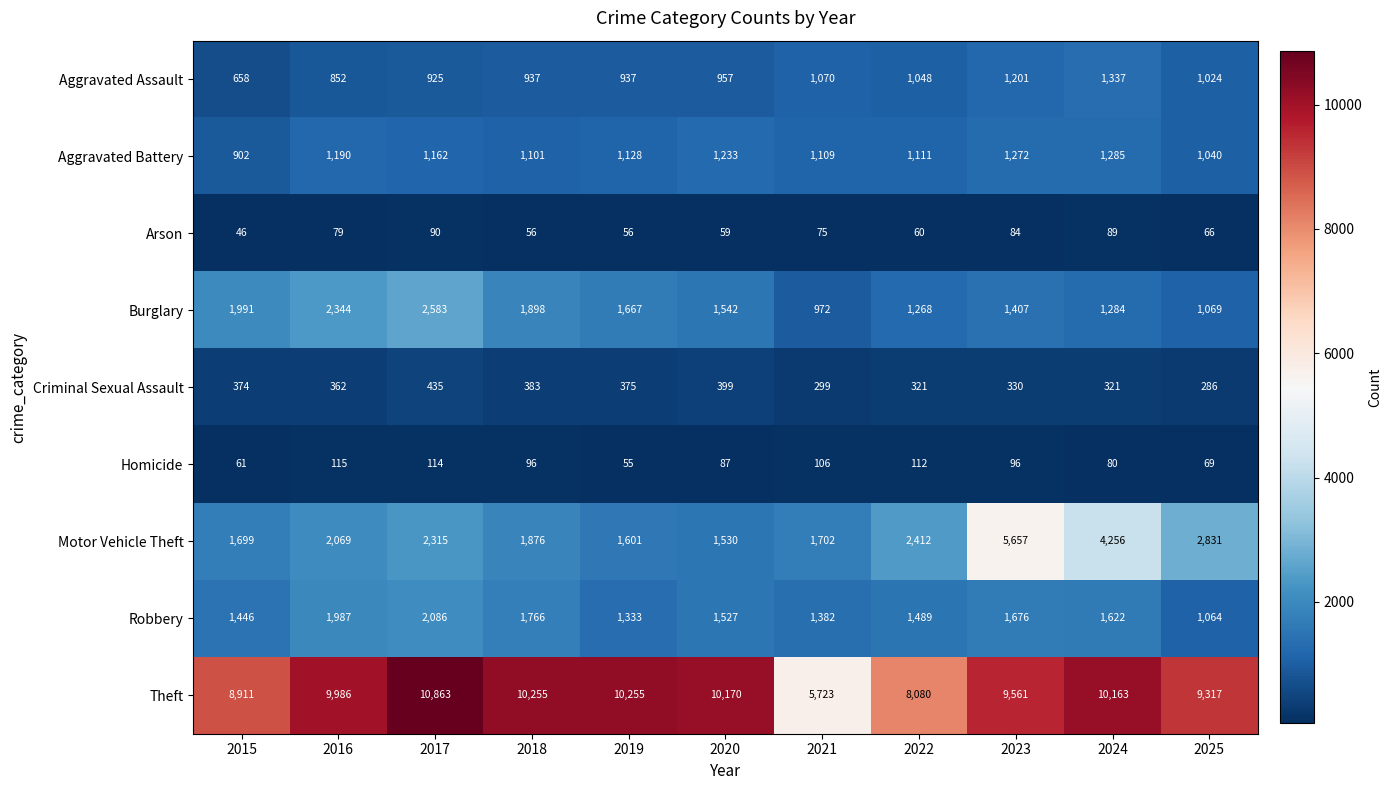

What is the difference between the second highest and second lowest values in the Arson series?

33